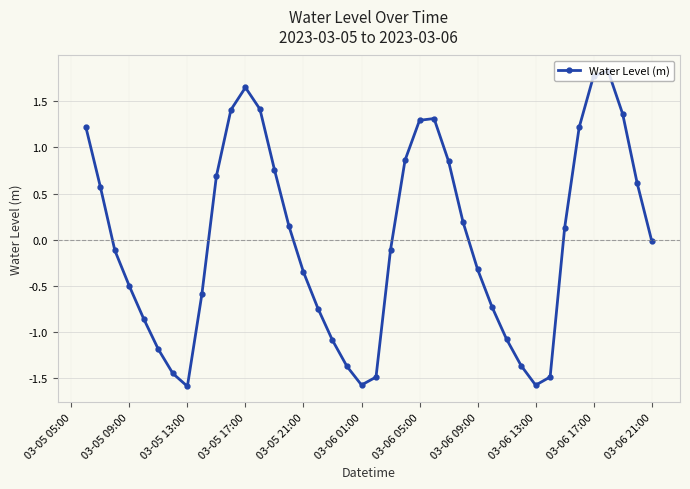

What is the value of the 37th point from the left?

1.8